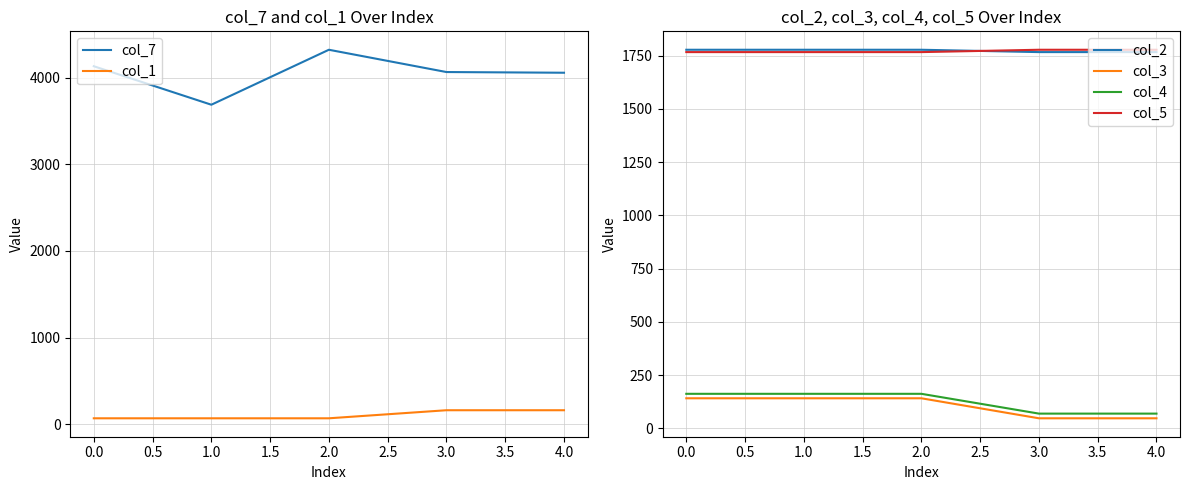

Does the chart display data point markers on the line(s)?

No